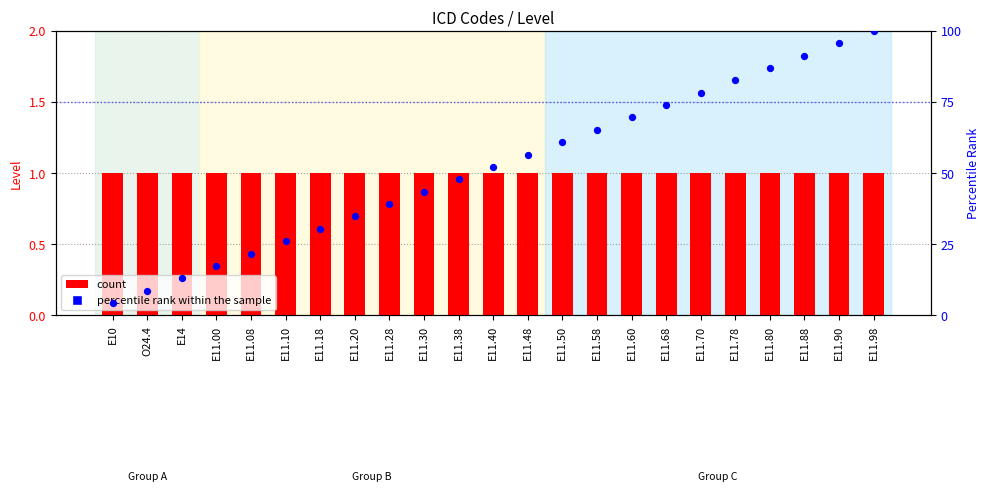

At which category is the sum across all series the highest?

E11.98